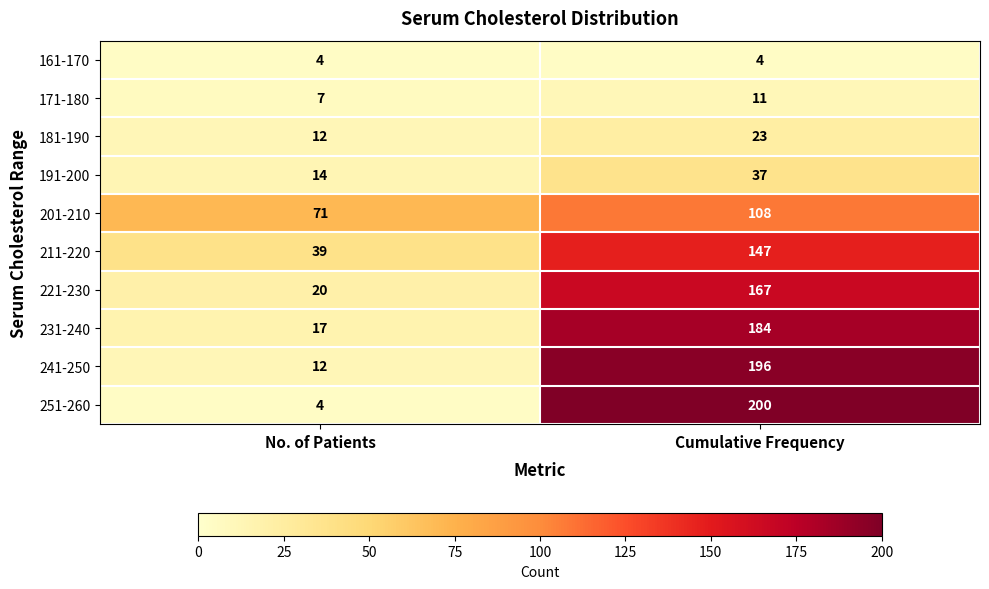

At which label is 171-180 closest to 9?

No. of Patients